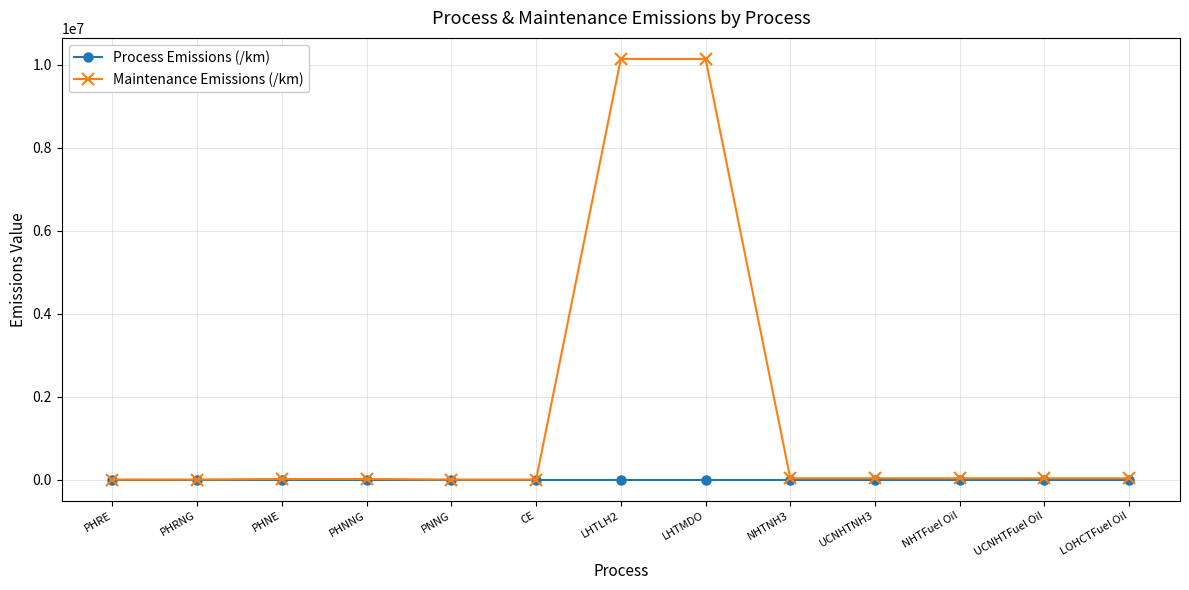

True or false: Process Emissions (/km) has more than 1 points higher than both neighbors.

True